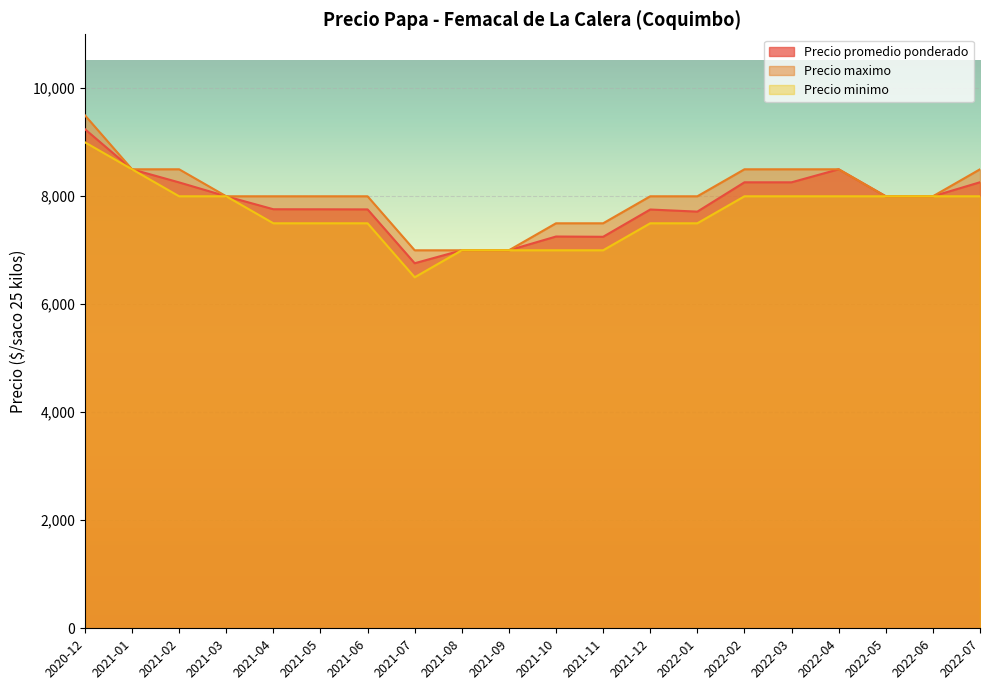

Rank the series at 2021-01 from highest to lowest value.

Precio promedio ponderado, Precio maximo, Precio minimo